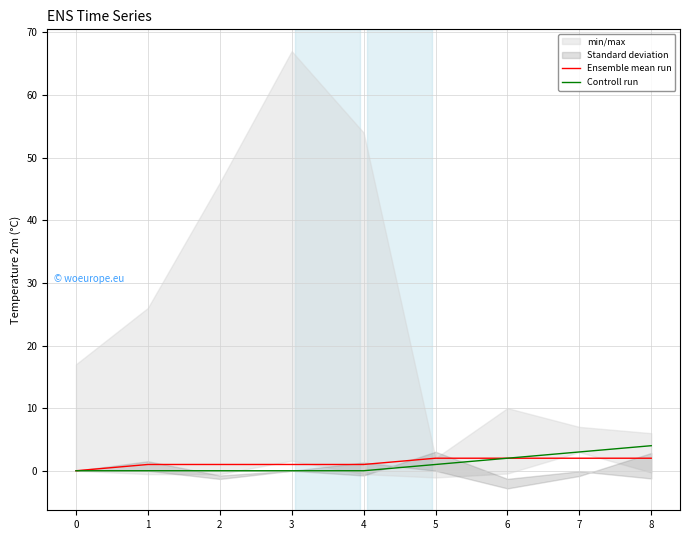

True or false: Controll run has a value of 2 at 4.

False